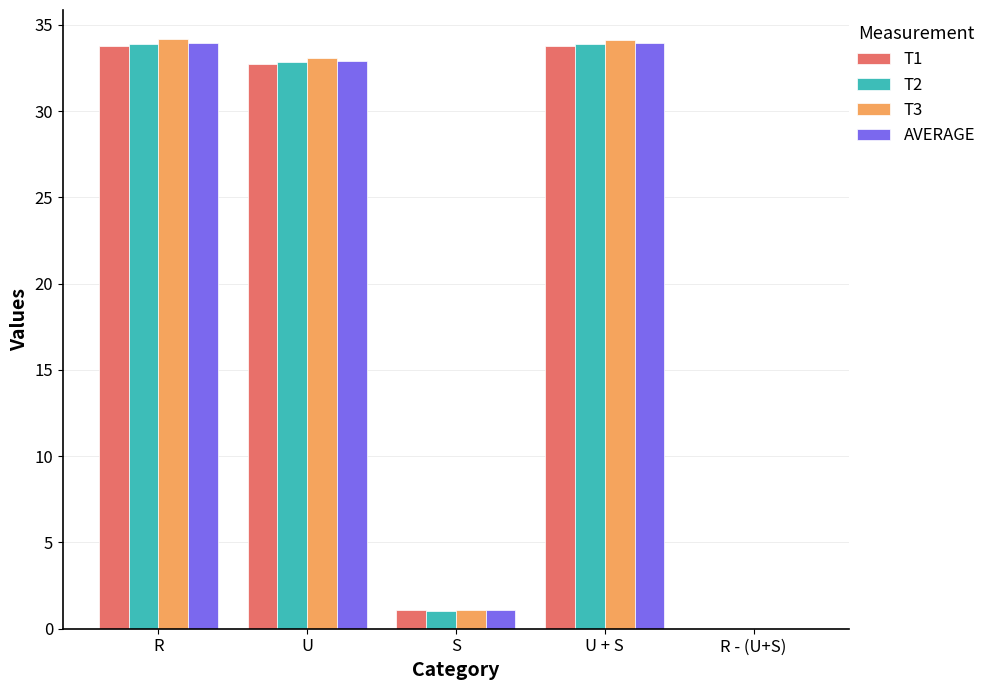

True or false: T3 has a value of 14.0 at U.

False